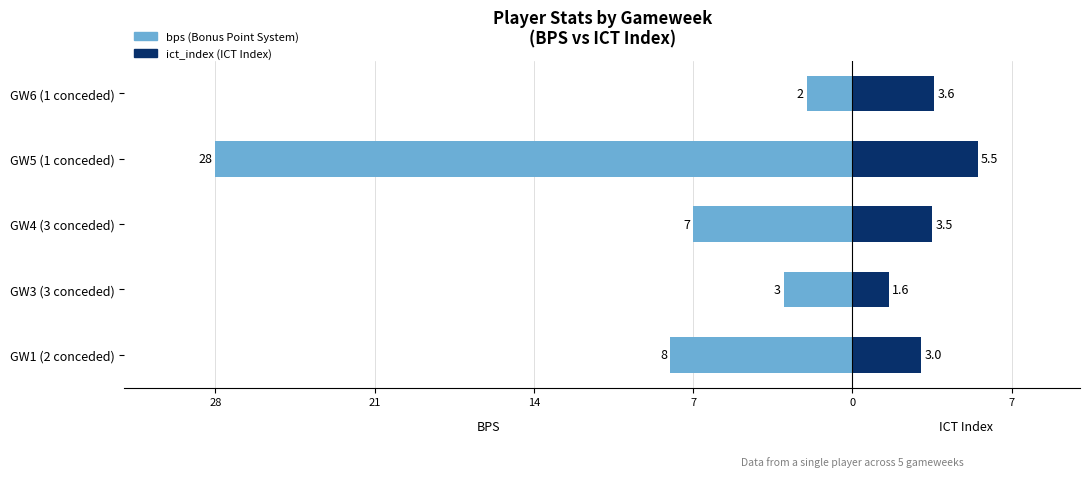

Which series changed the most between GW3 (3 conceded) and GW4 (3 conceded)?

bps (Bonus Point System)